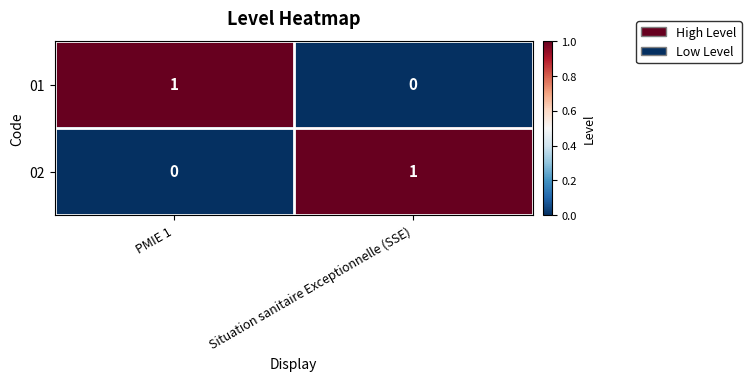

List the labels in order of 01 value, largest first.

PMIE 1, Situation sanitaire Exceptionnelle (SSE)